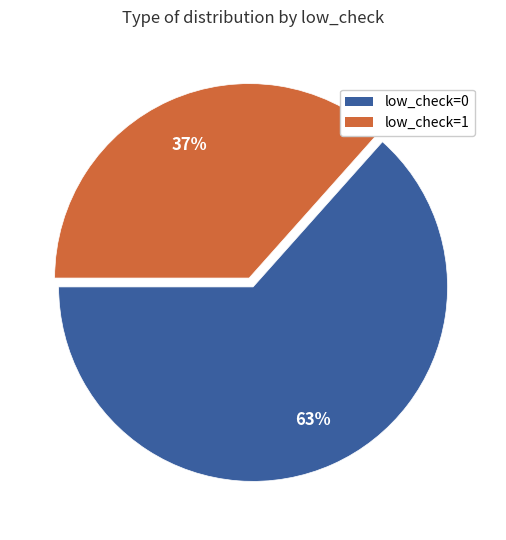

Which category has the smallest portion of the pie?

low_check=1